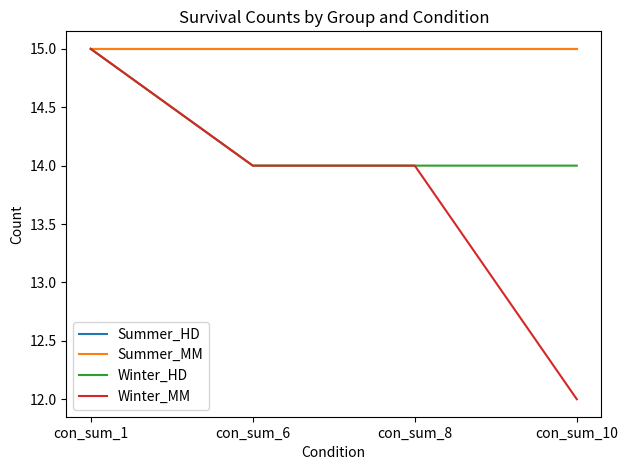

Is this an area chart (filled region under the line)?

No